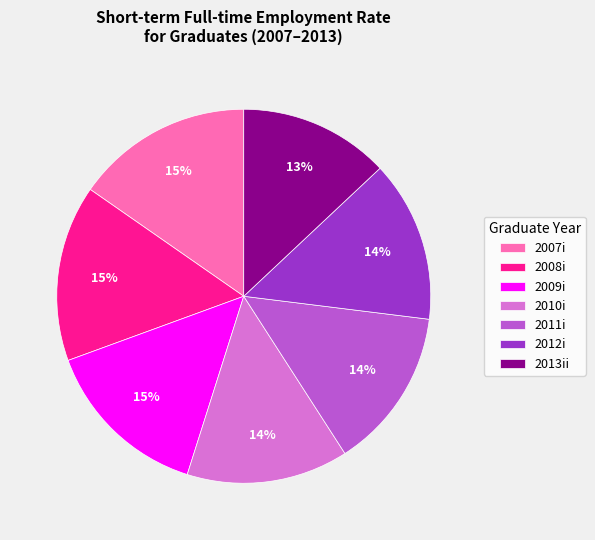

To the nearest percent, what is the difference between the largest and smallest slice percentages?

2%